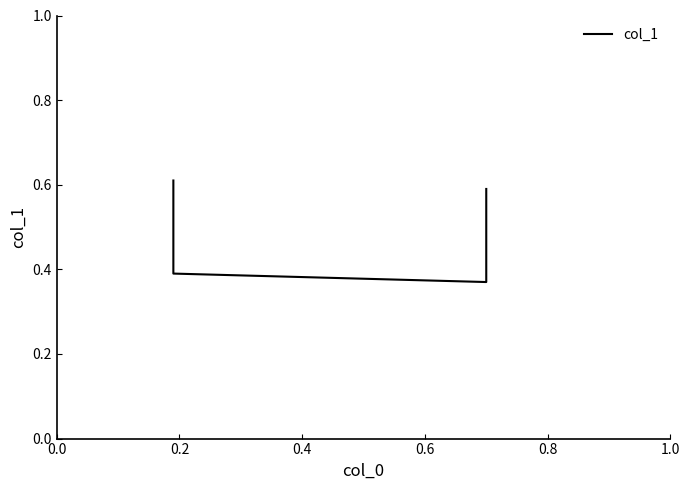

Does the chart display data point markers on the line(s)?

No